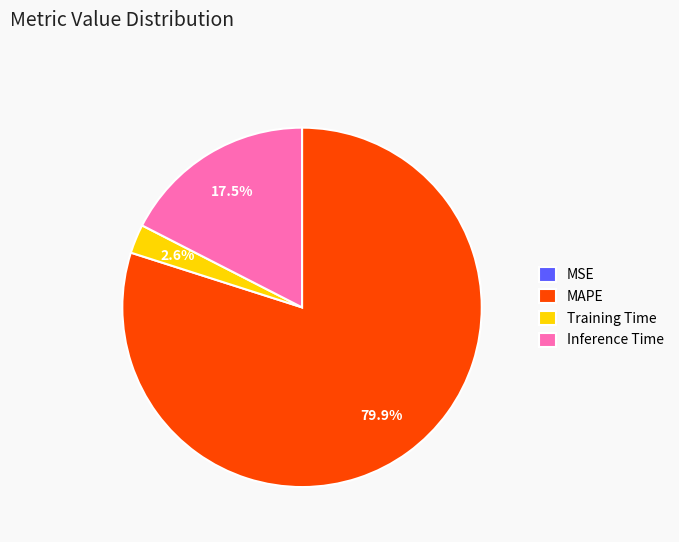

To the nearest percent, what is the combined percentage of Training Time and Inference Time?

20%